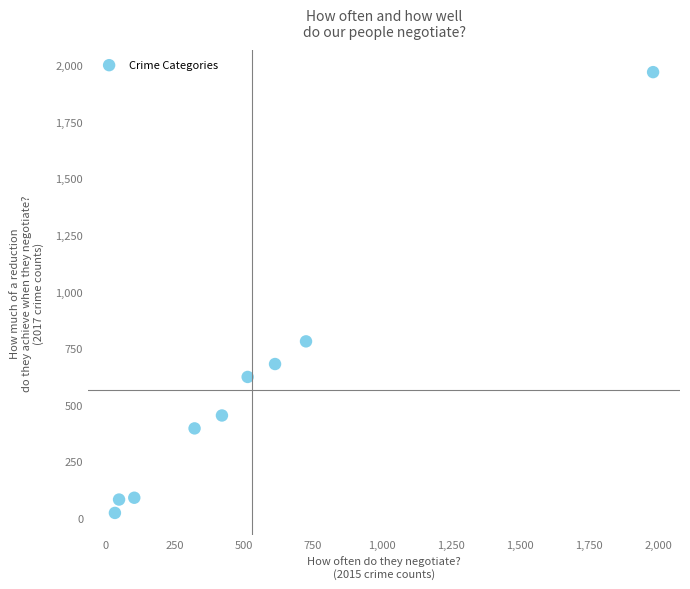

What Y value in the scatter plot is closest to 995?

780